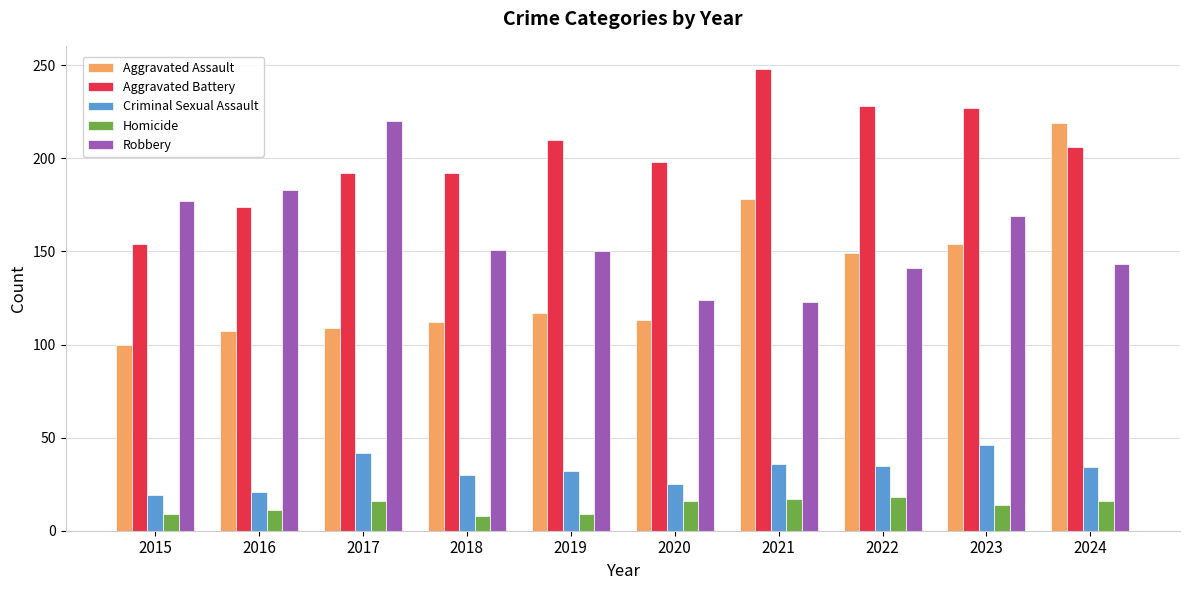

Between 2017 and 2020, which series saw the biggest shift?

Robbery